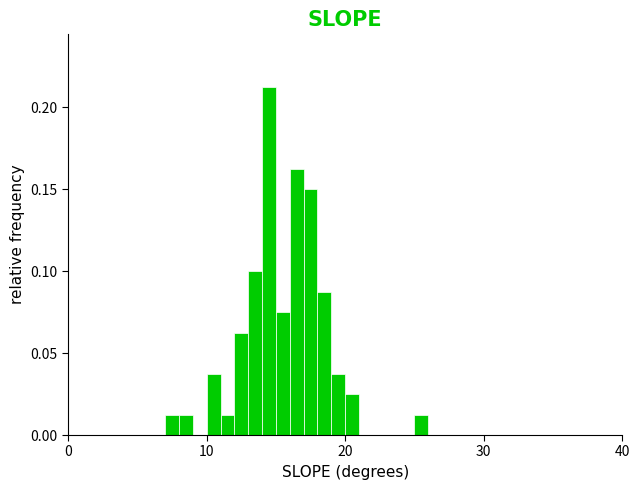

Read against the x-axis, roughly where is the centre of the tallest bar?

15